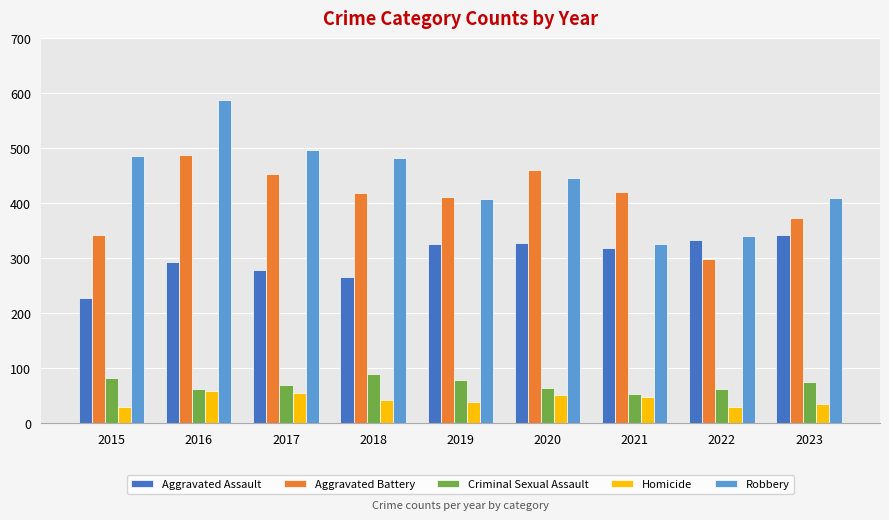

What is the total value across all series at 2022?

1065